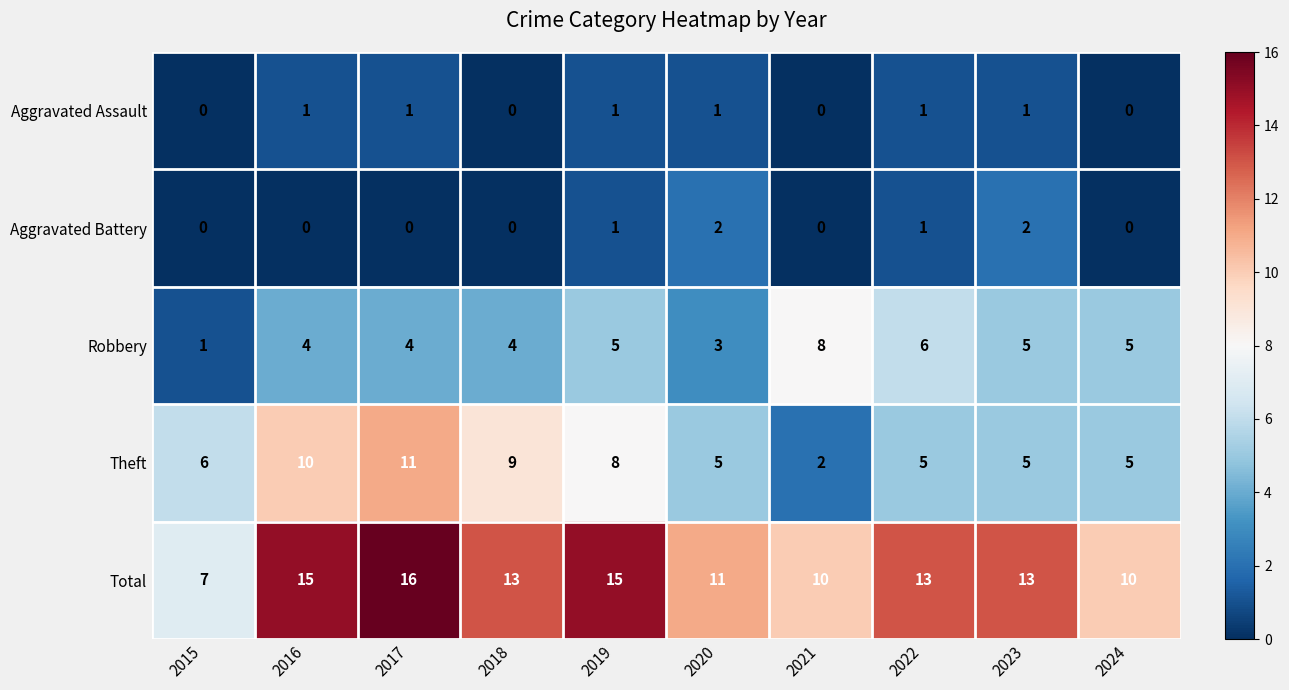

Count the Aggravated Battery values in the range 0 to 1.

8